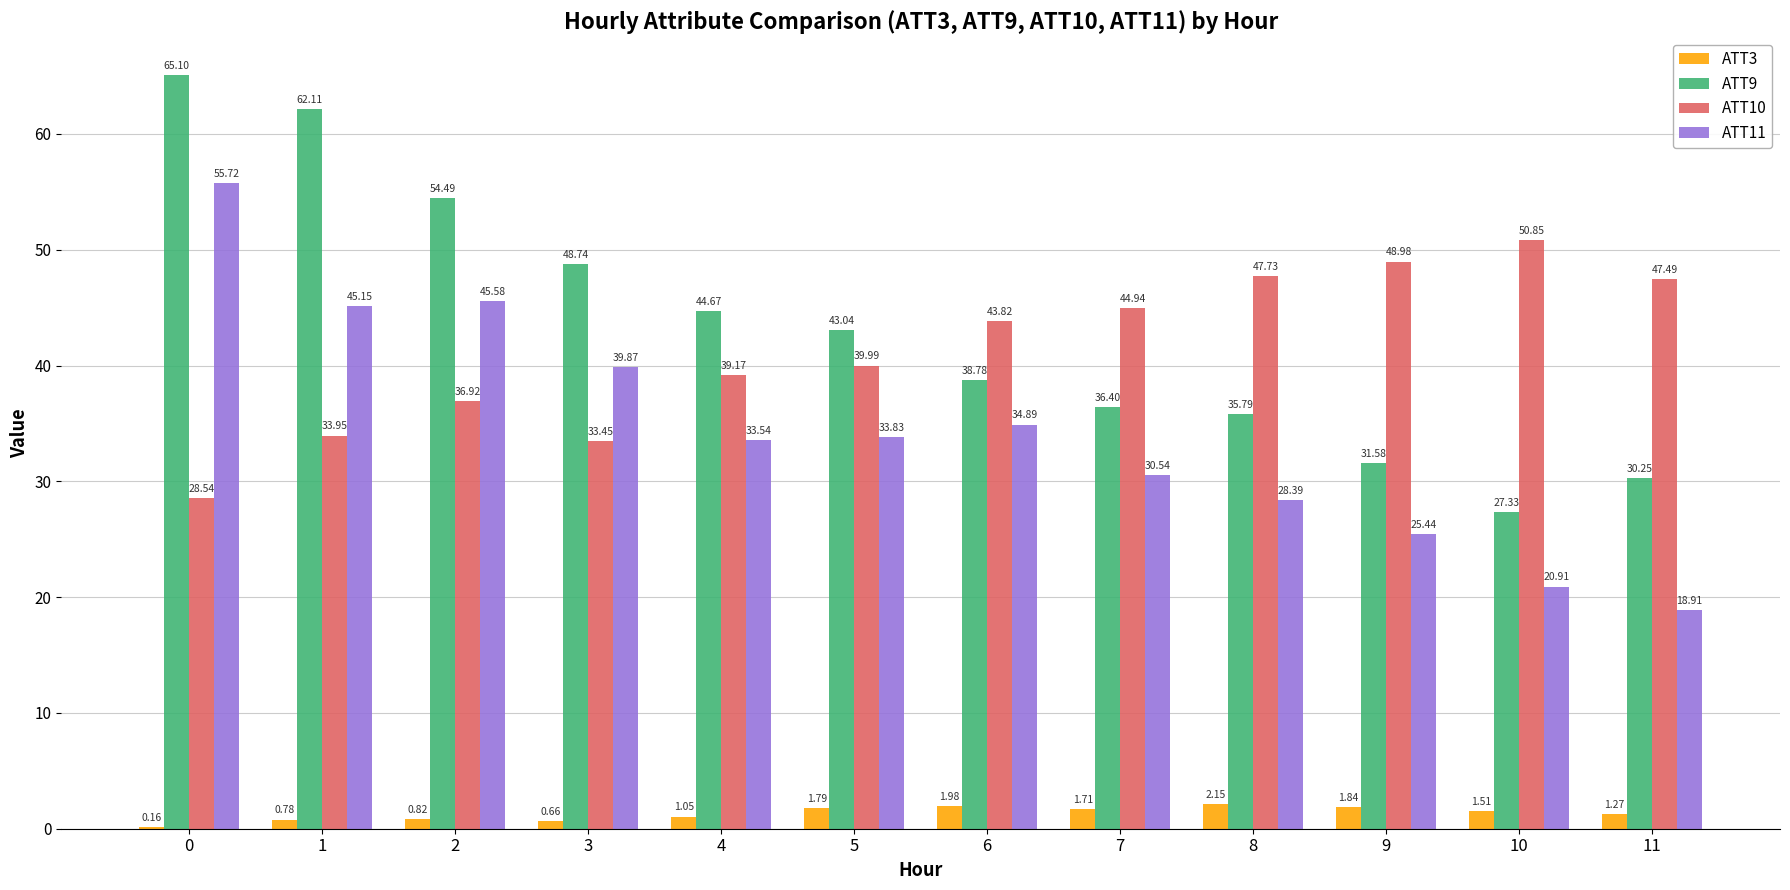

Is the value of ATT10 at 10 greater than the value of ATT3 at 6?

Yes